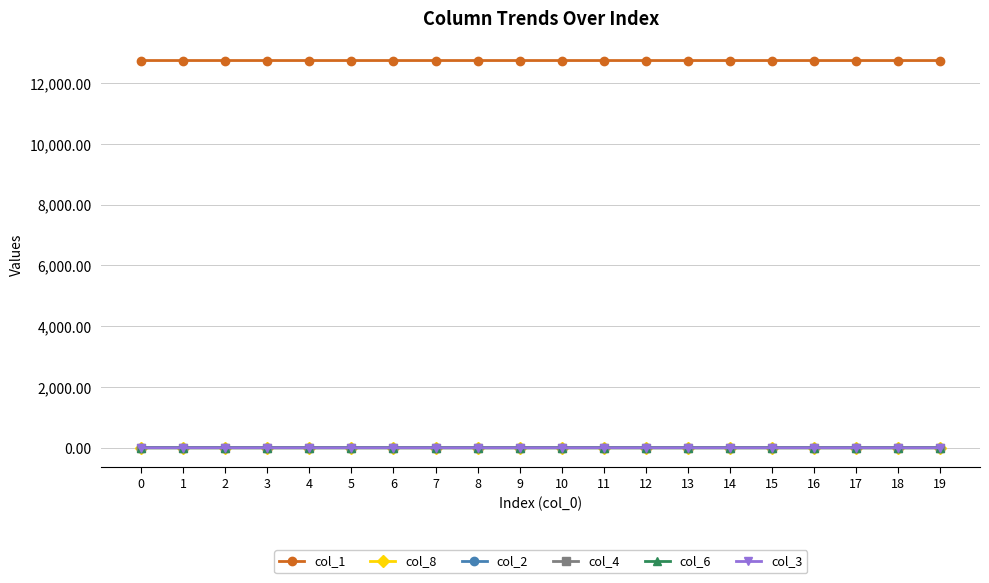

How many series are shown in this chart?

6